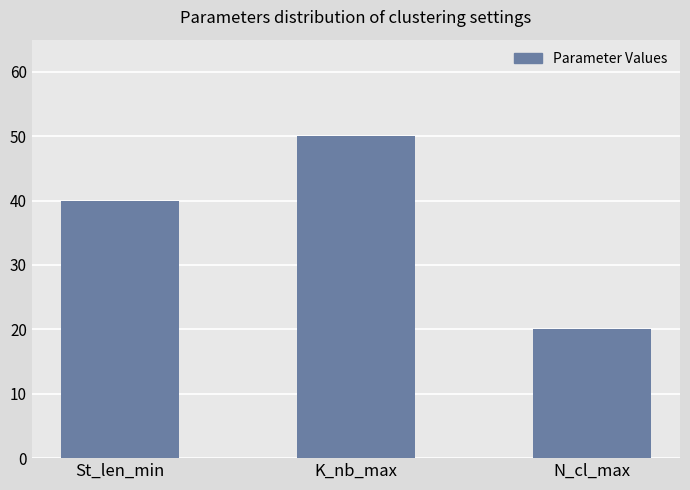

True or false: the data shows 20 at N_cl_max.

True